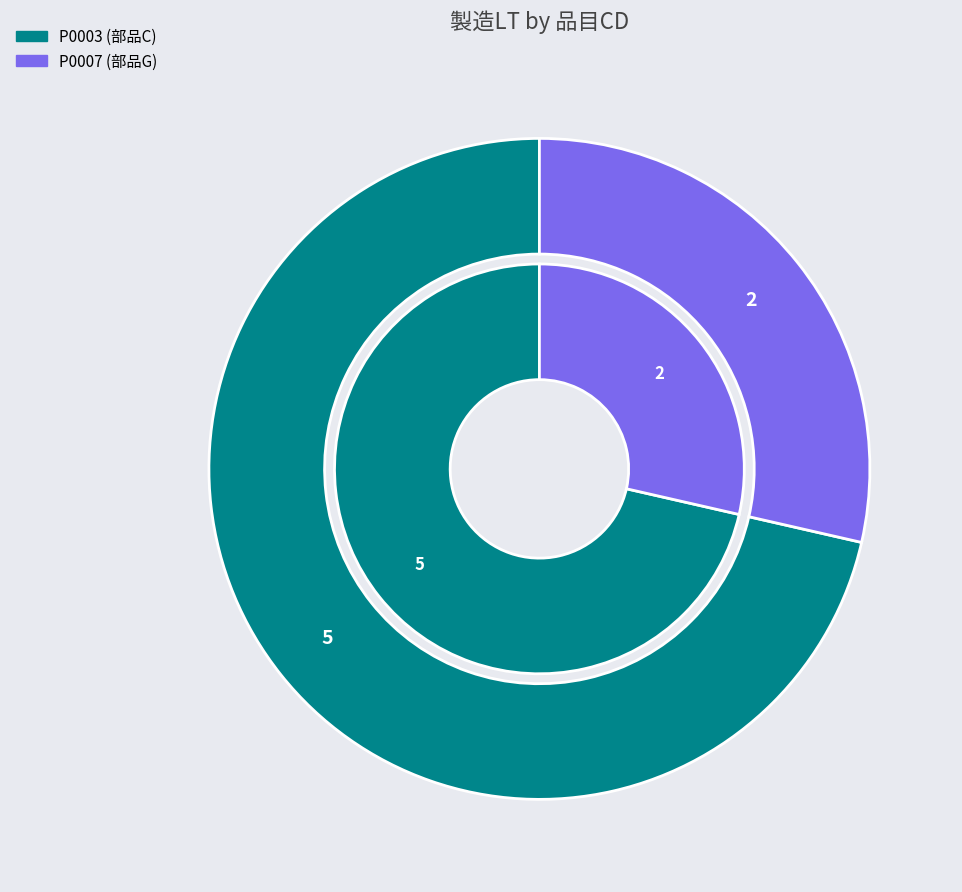

How many segments does this pie chart have?

2